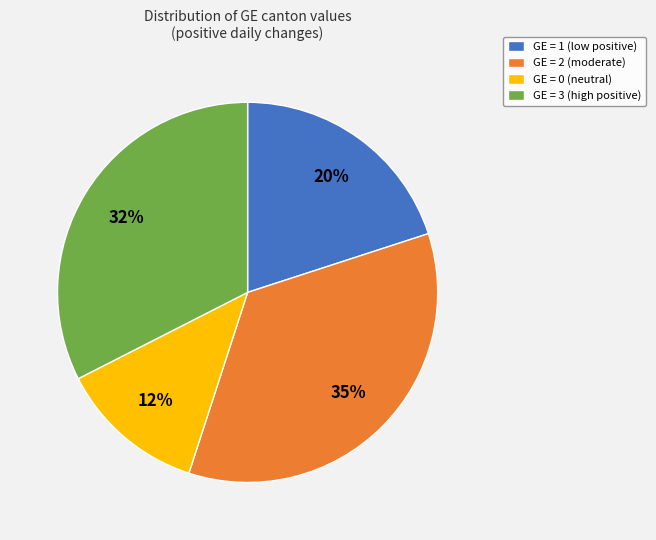

Which category has the biggest portion of the pie?

GE = 2 (moderate)